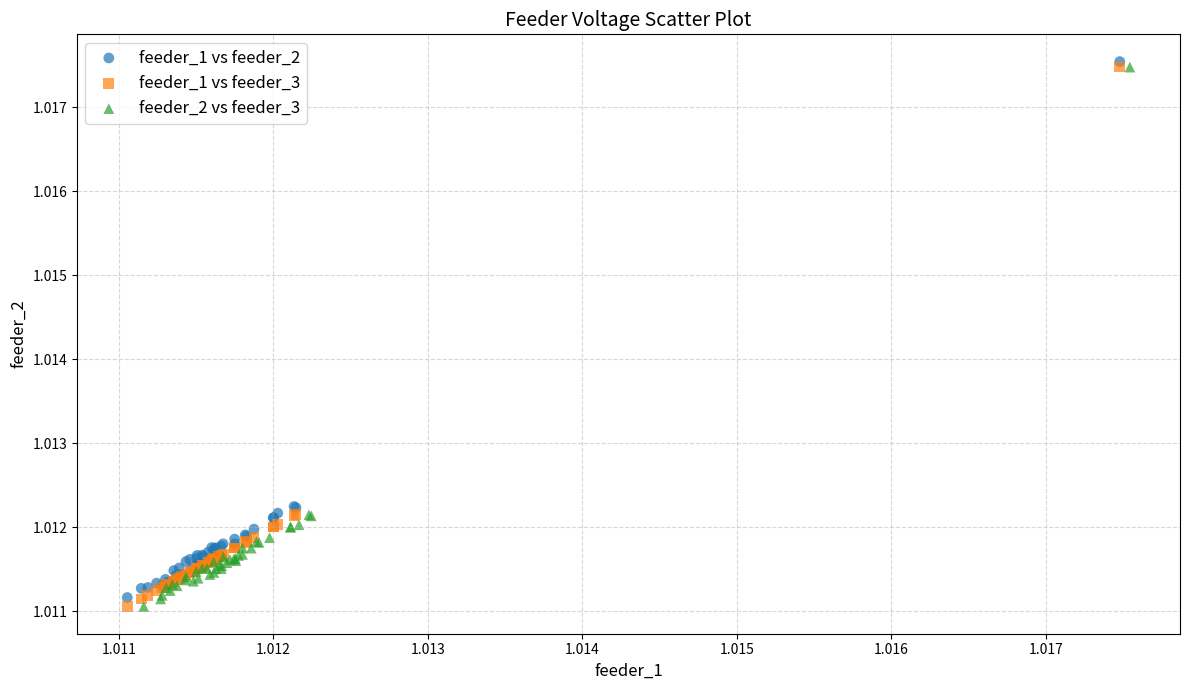

What are all the series names shown in the legend?

feeder_1 vs feeder_2, feeder_1 vs feeder_3, feeder_2 vs feeder_3